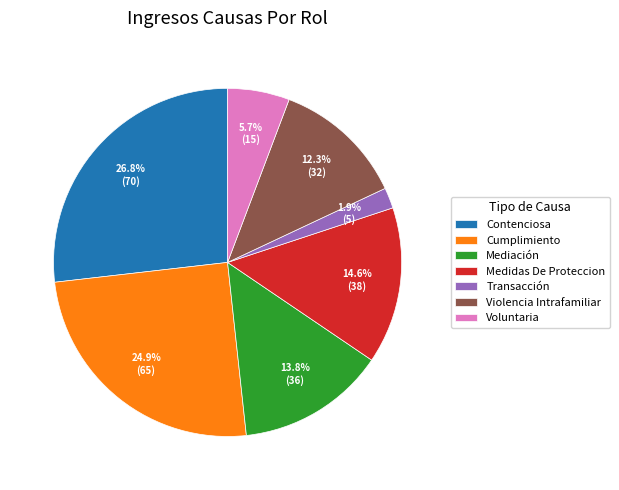

Combined, do Medidas De Proteccion and Voluntaria account for over 50%?

No